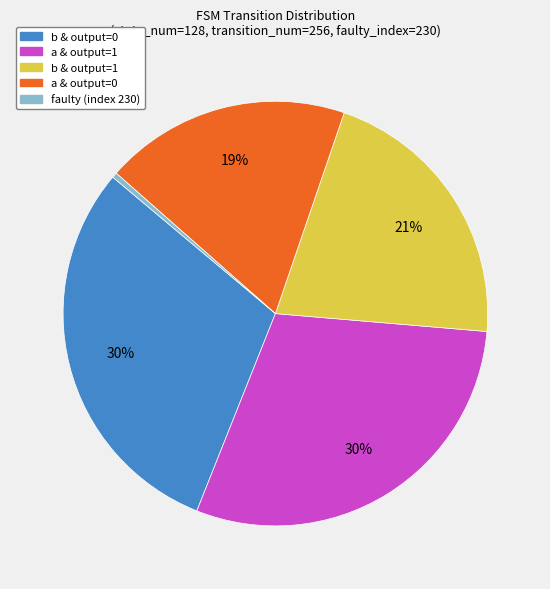

To the nearest percent, what is the average slice percentage?

20%